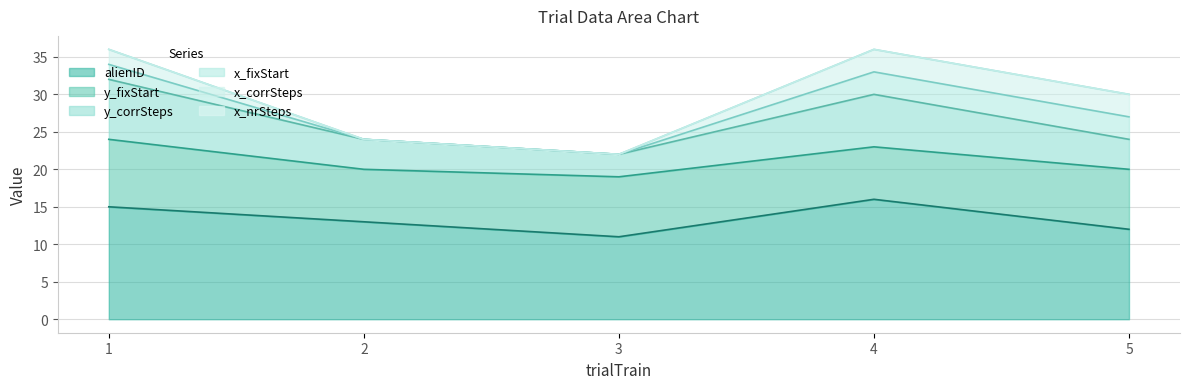

Which series has the largest total across all categories?

alienID